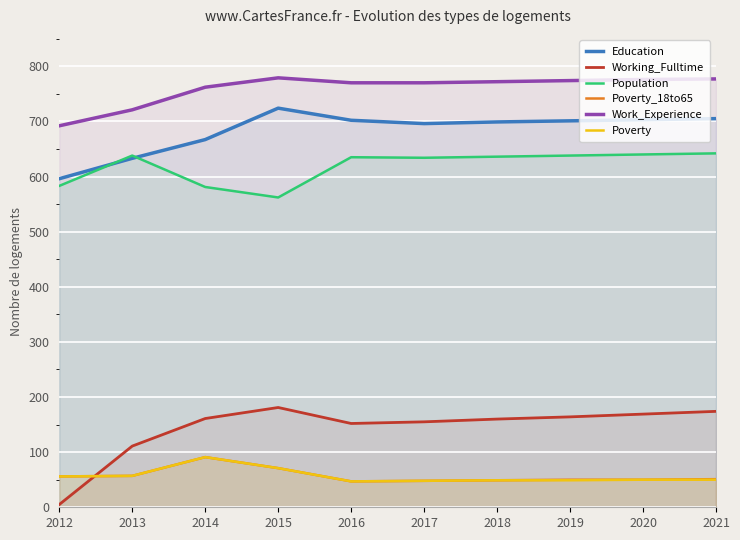

Which has a higher value, 2016 or 2020?

2020